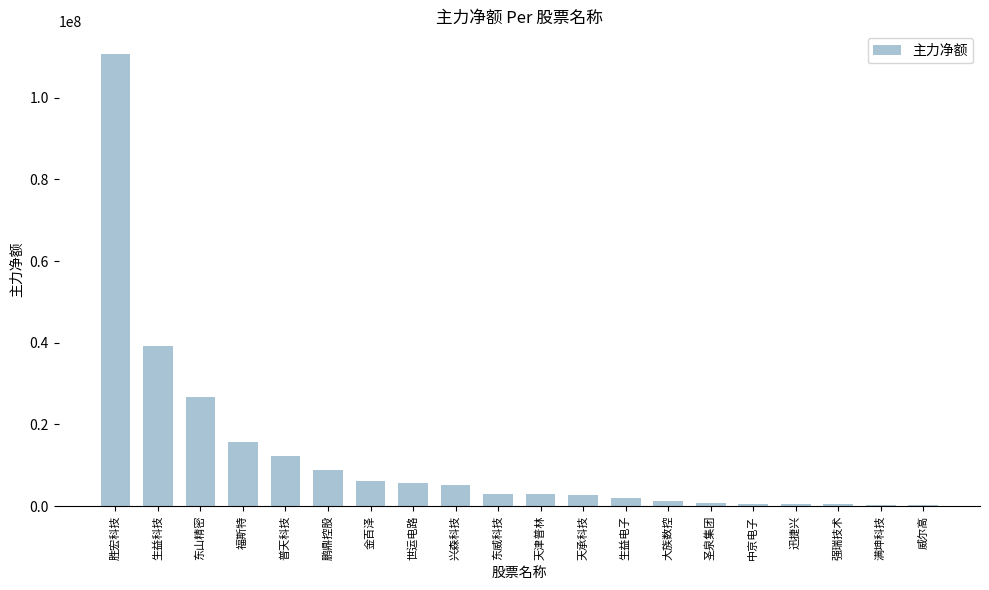

What is the change in value from 普天科技 to 天津普林?

-9355518